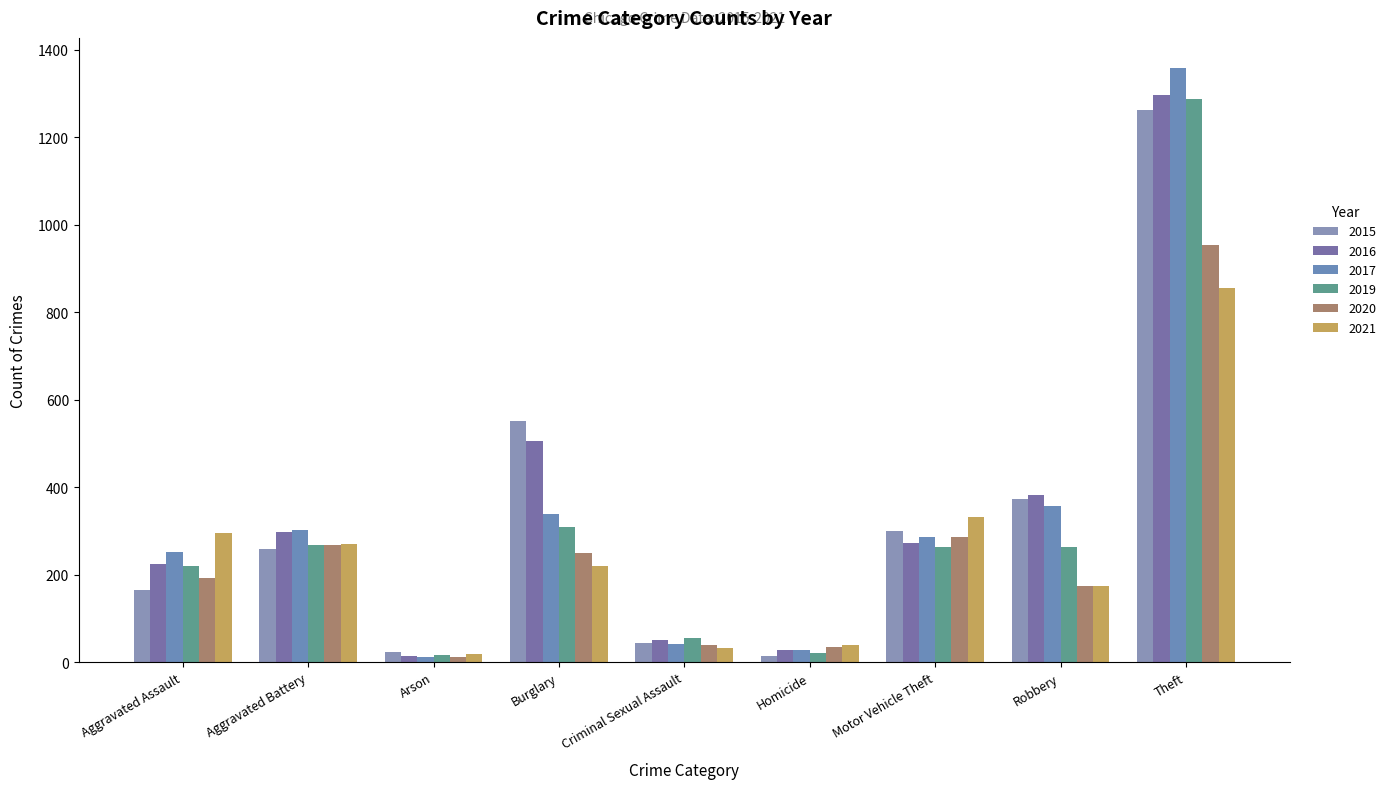

Which has a higher value, Homicide or Criminal Sexual Assault?

Criminal Sexual Assault